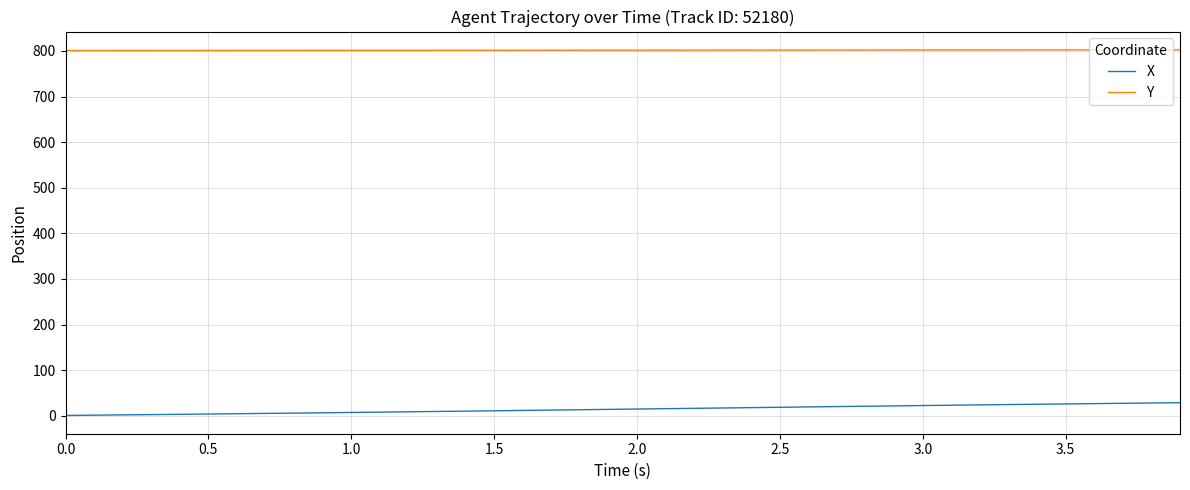

Which series has the largest total across all categories?

Y